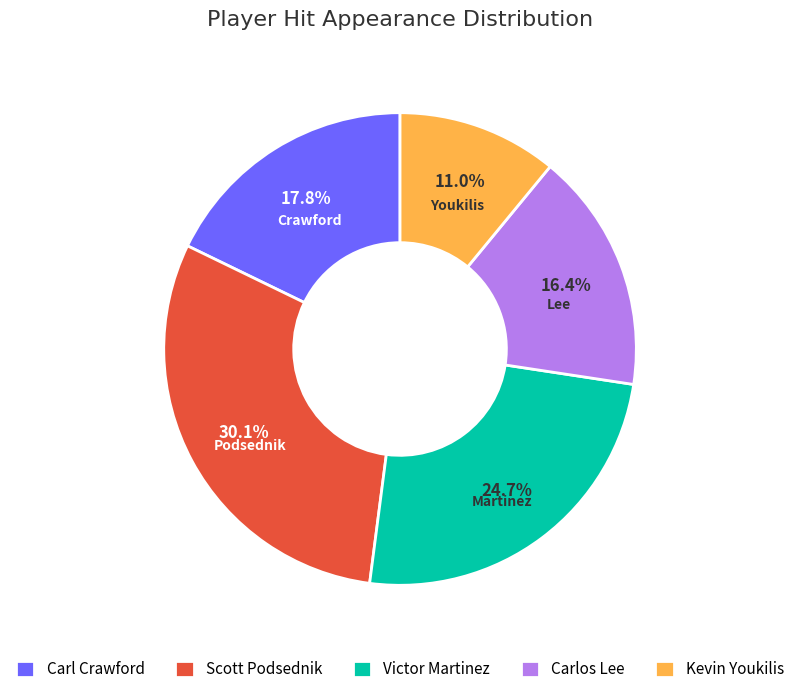

Rank the categories by value from highest to lowest.

Scott Podsednik, Victor Martinez, Carl Crawford, Carlos Lee, Kevin Youkilis